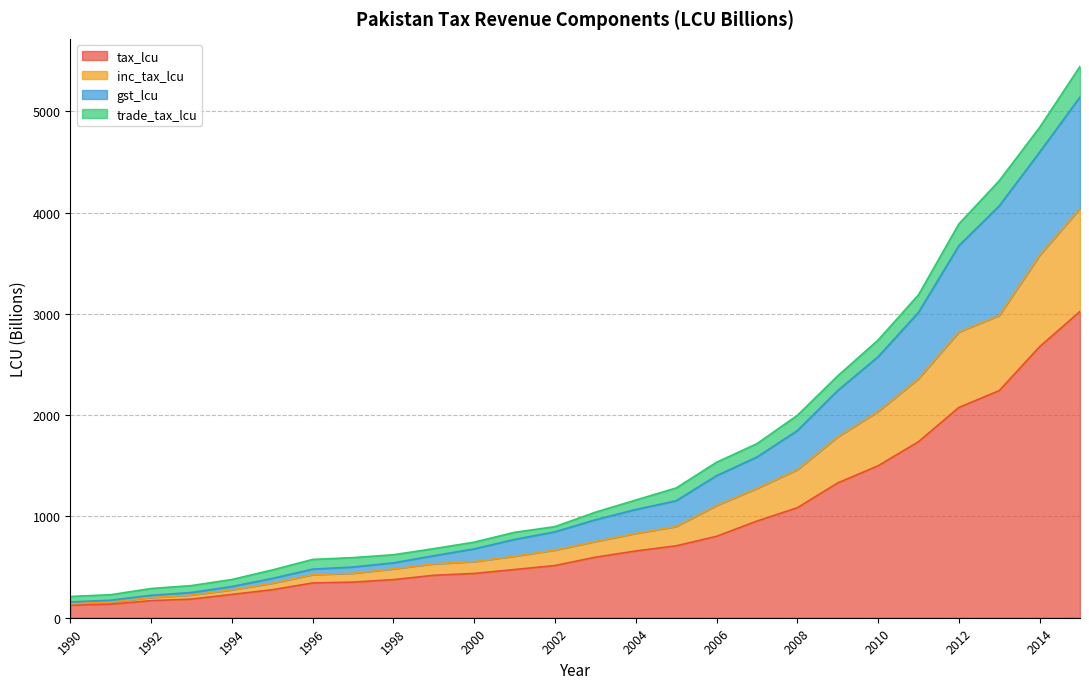

What is the highest value of the tax_lcu series?

3024.2